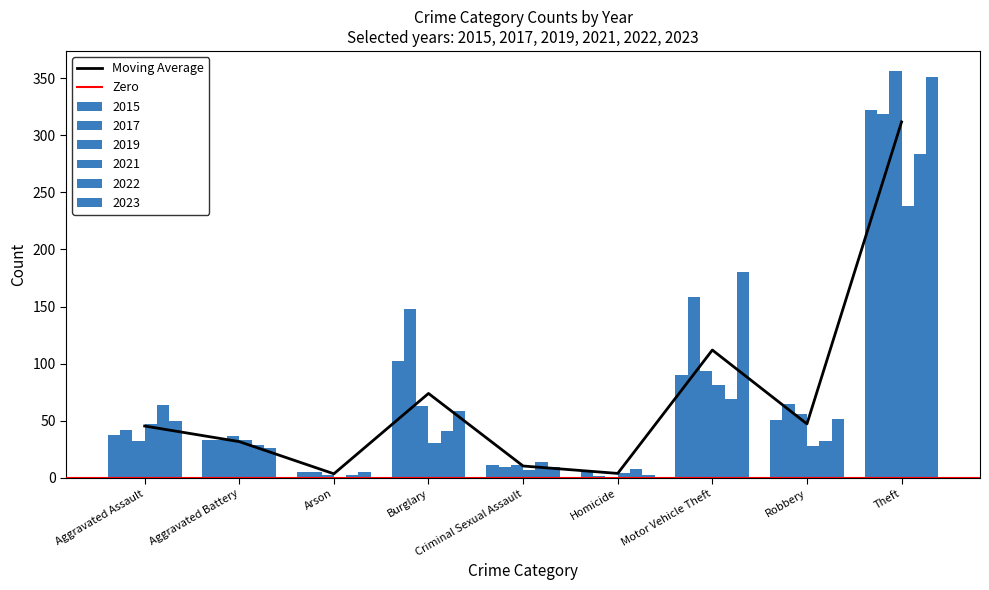

At which label does 2023 first exceed 50?

Burglary